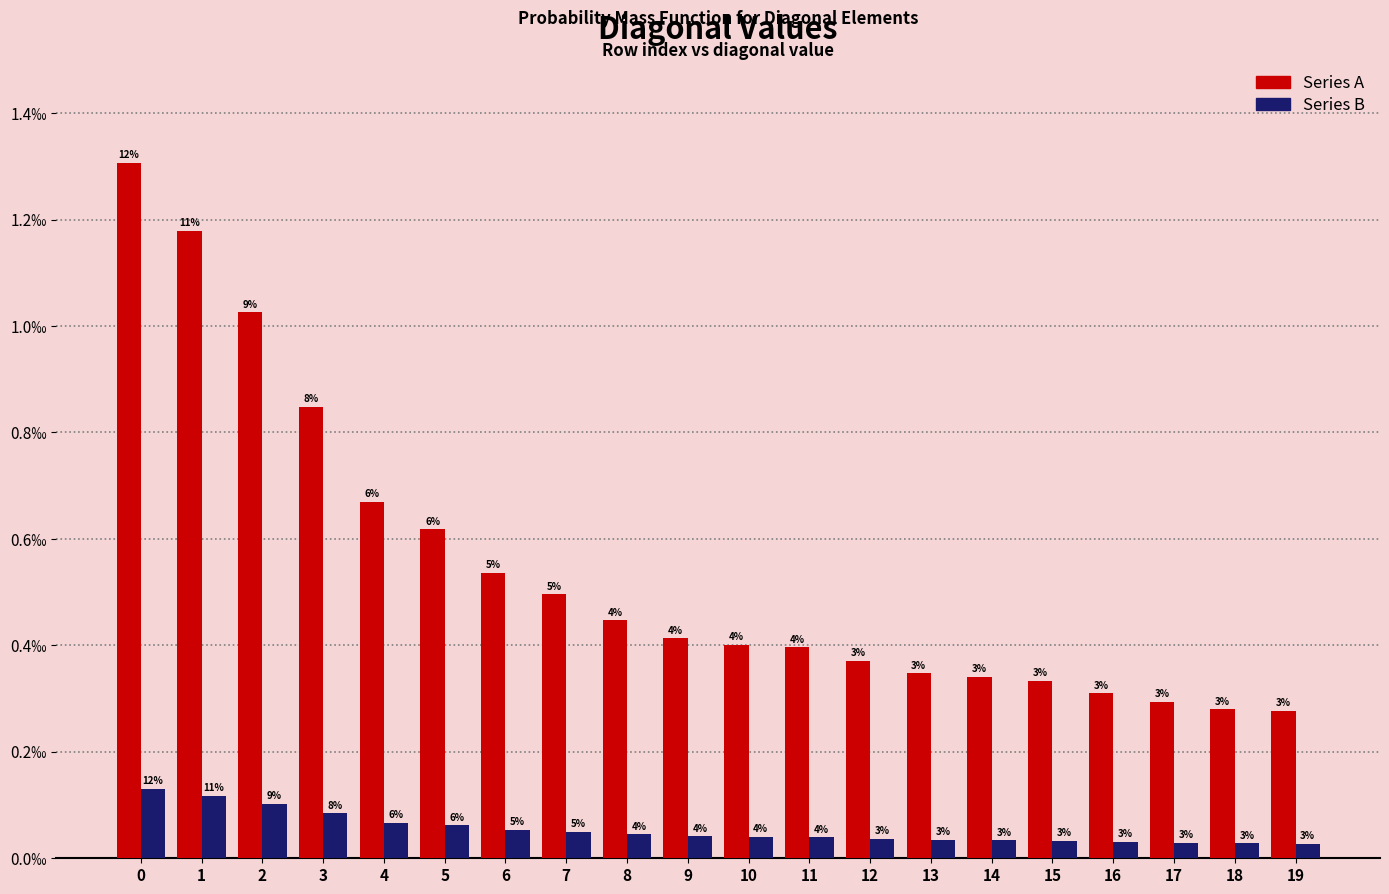

Between 5 and 15, which is larger?

5